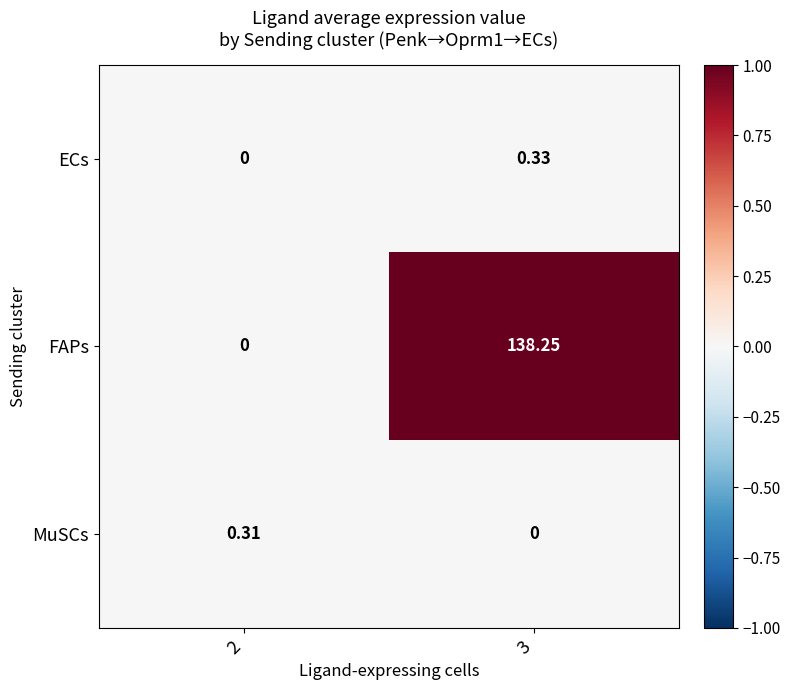

Which series has the widest spread of values?

FAPs